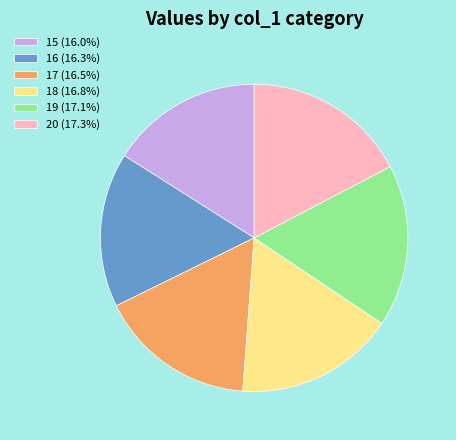

Do 18 (16.8%) and 19 (17.1%) together represent more than half of the pie?

No